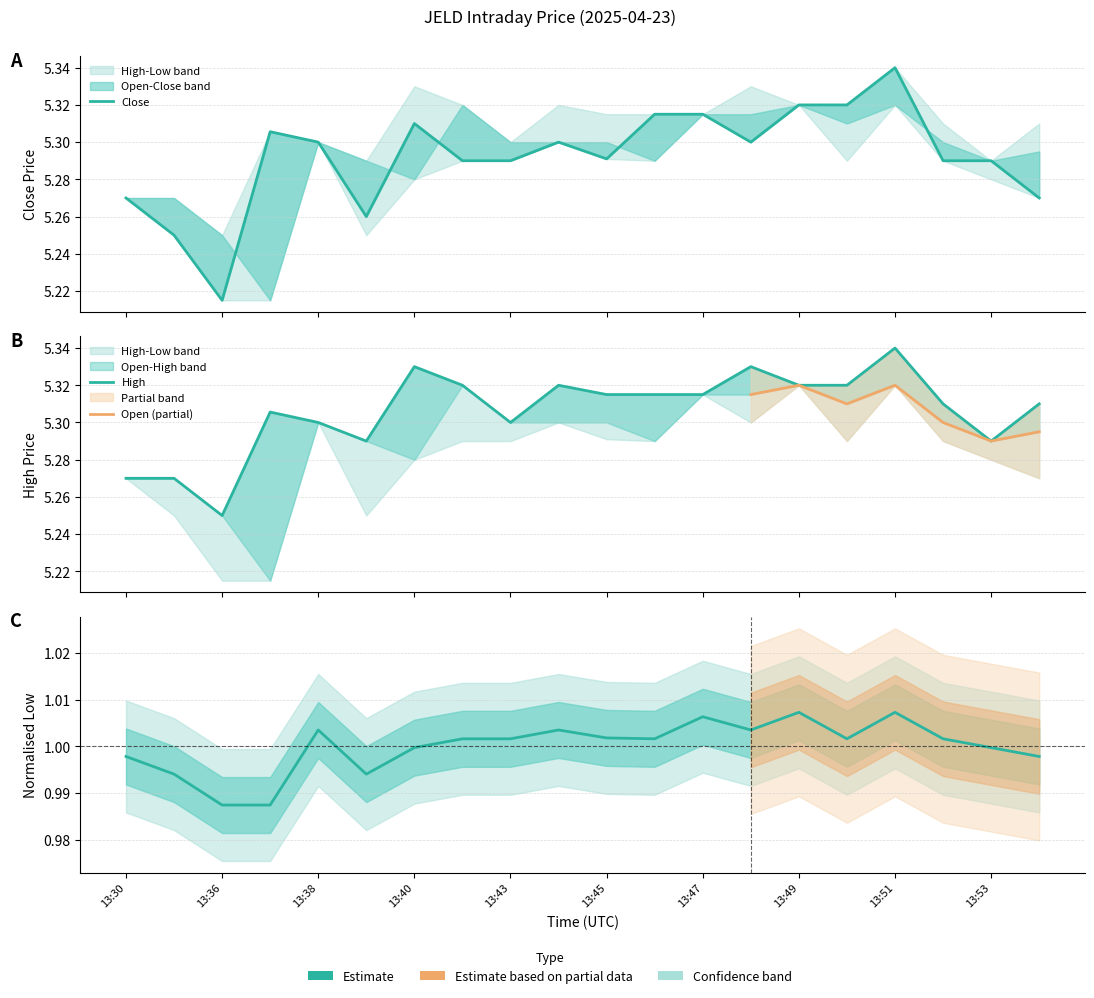

Is it true that High equals 5.3 at 13:40?

True